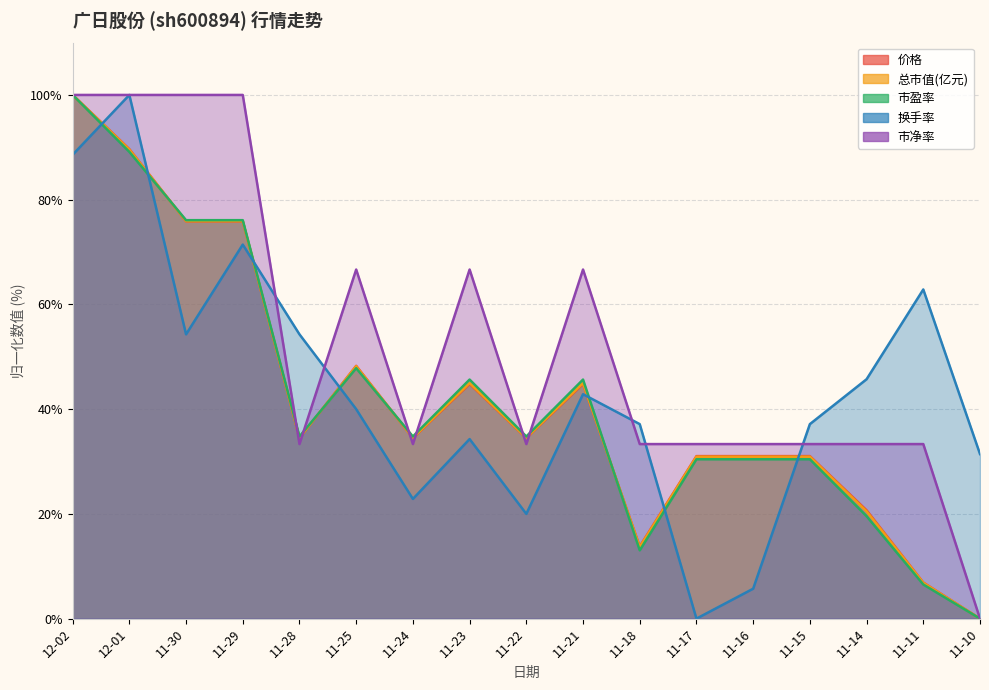

Which has a higher value, 11-17 or 11-28?

11-28